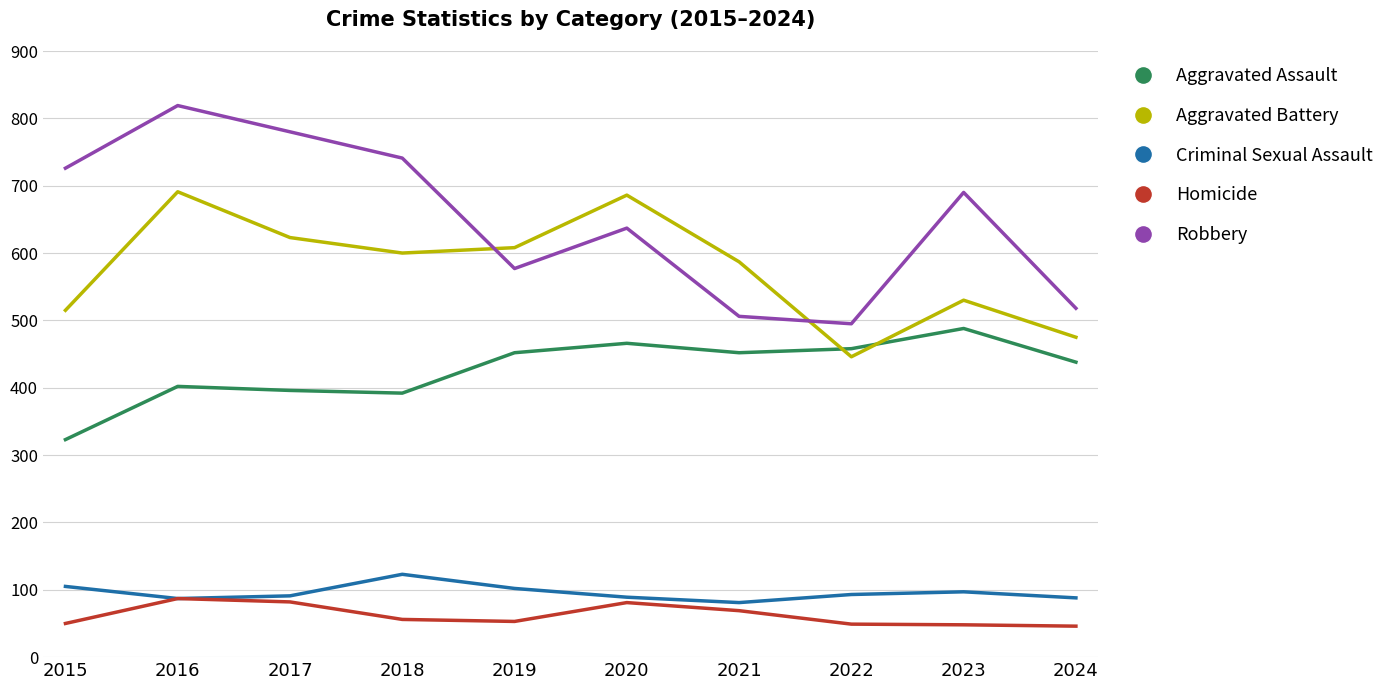

What is the total value across all series at 2024?

1565